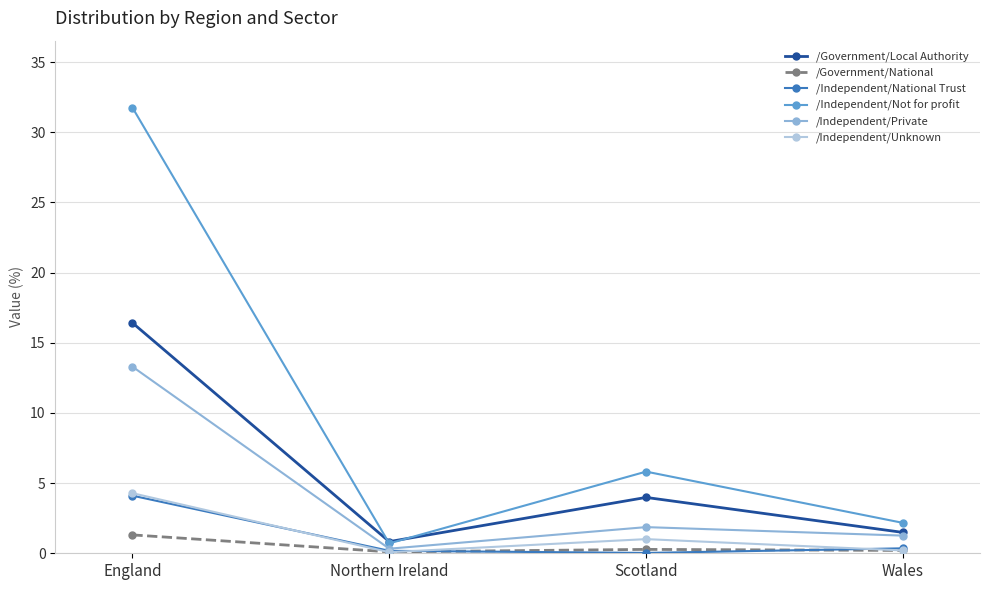

In /Independent/Unknown, how many points are higher than both neighbors (excluding endpoints)?

1